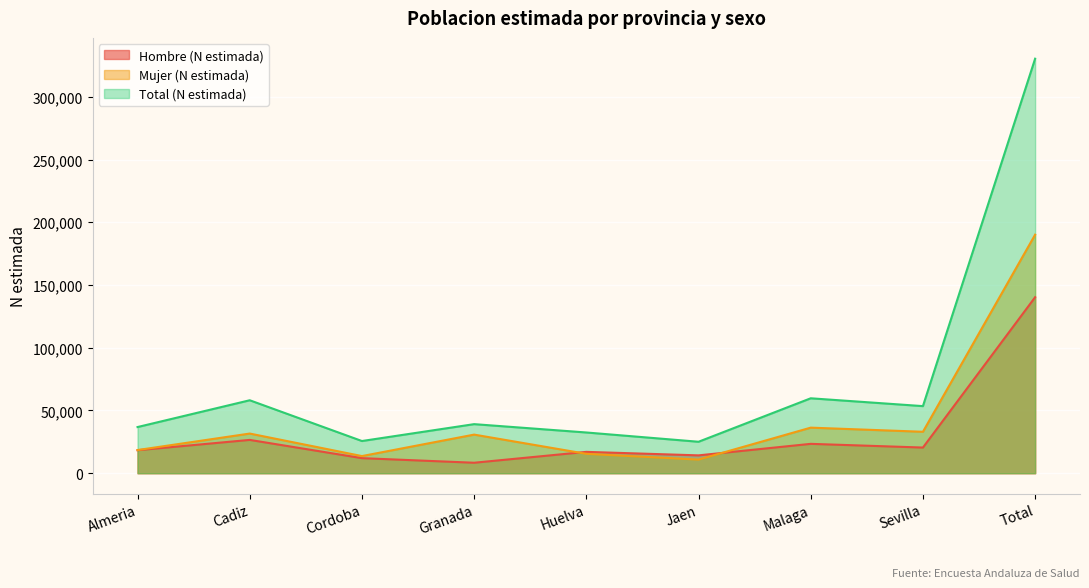

Reading right to left, what are all the values shown in this chart?

Hombre (N estimada): Total=140263	Sevilla=20443	Malaga=23394	Jaen=14220	Huelva=17006	Granada=8340	Cordoba=11995	Cadiz=26541	Almeria=18325
Mujer (N estimada): Total=190095	Sevilla=33021	Malaga=36313	Jaen=10845	Huelva=15446	Granada=30761	Cordoba=13654	Cadiz=31596	Almeria=18458
Total (N estimada): Total=330359	Sevilla=53465	Malaga=59707	Jaen=25065	Huelva=32453	Granada=39101	Cordoba=25649	Cadiz=58137	Almeria=36783